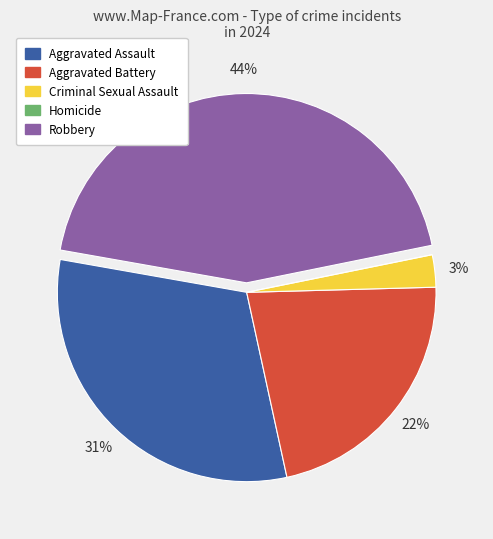

Which category has the biggest portion of the pie?

Robbery